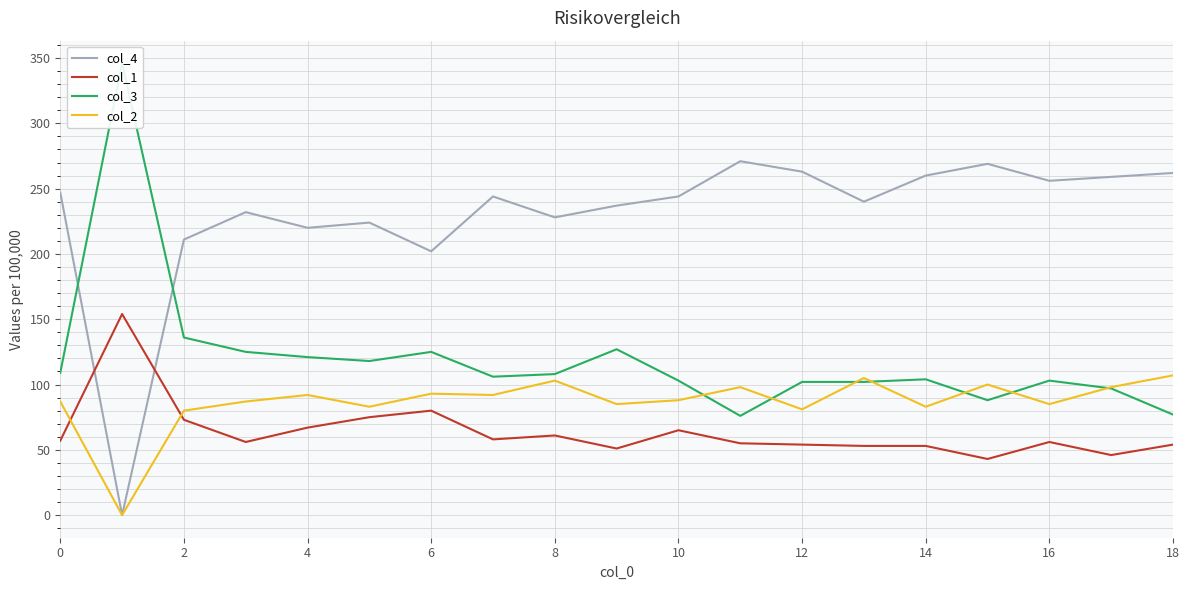

Which category has the lowest value in the col_1 series?

15